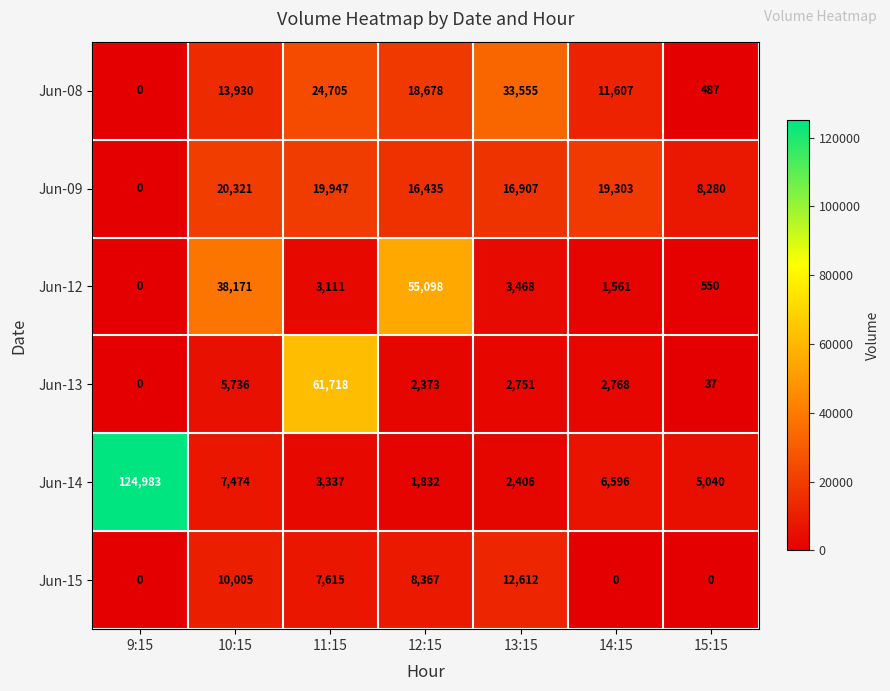

How many positive values does the Jun-09 series have?

6